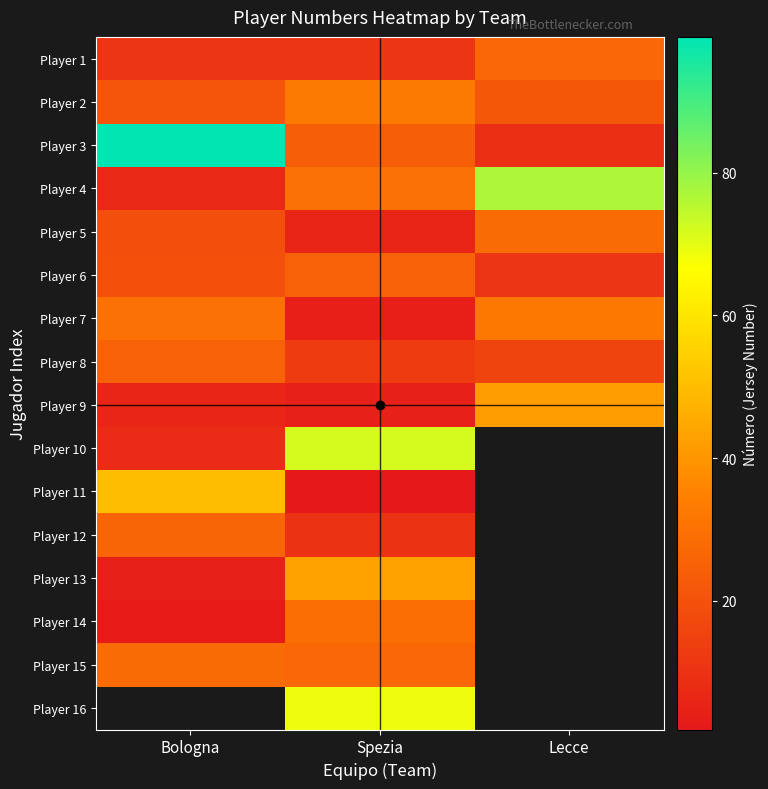

What is the difference between the maximum and minimum values in the Player 3 series?

90.0